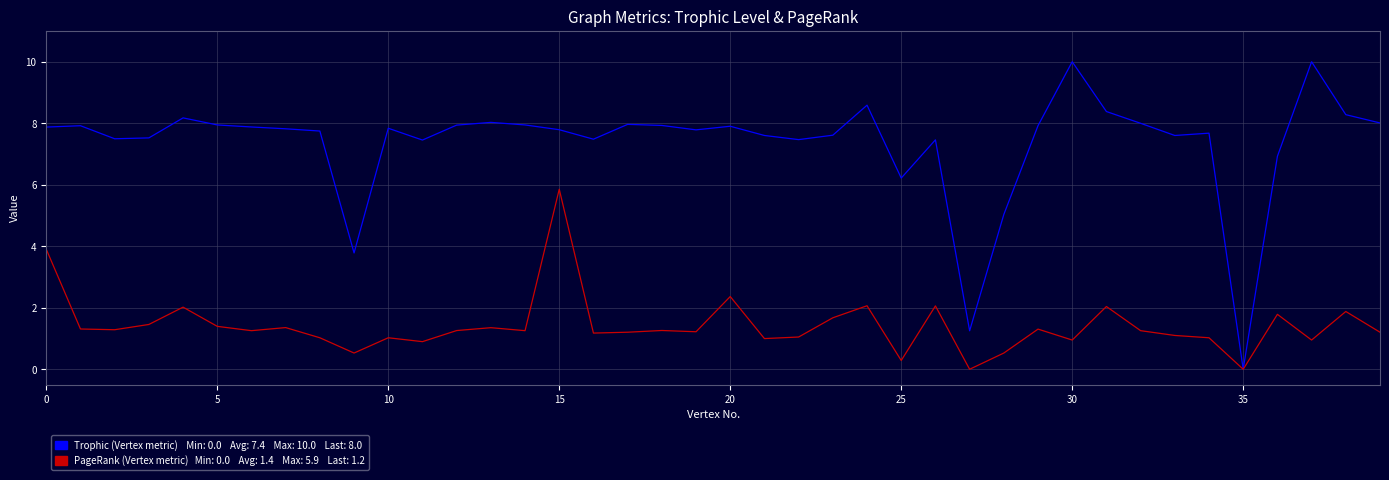

What is the maximum value shown in the chart?

10.0